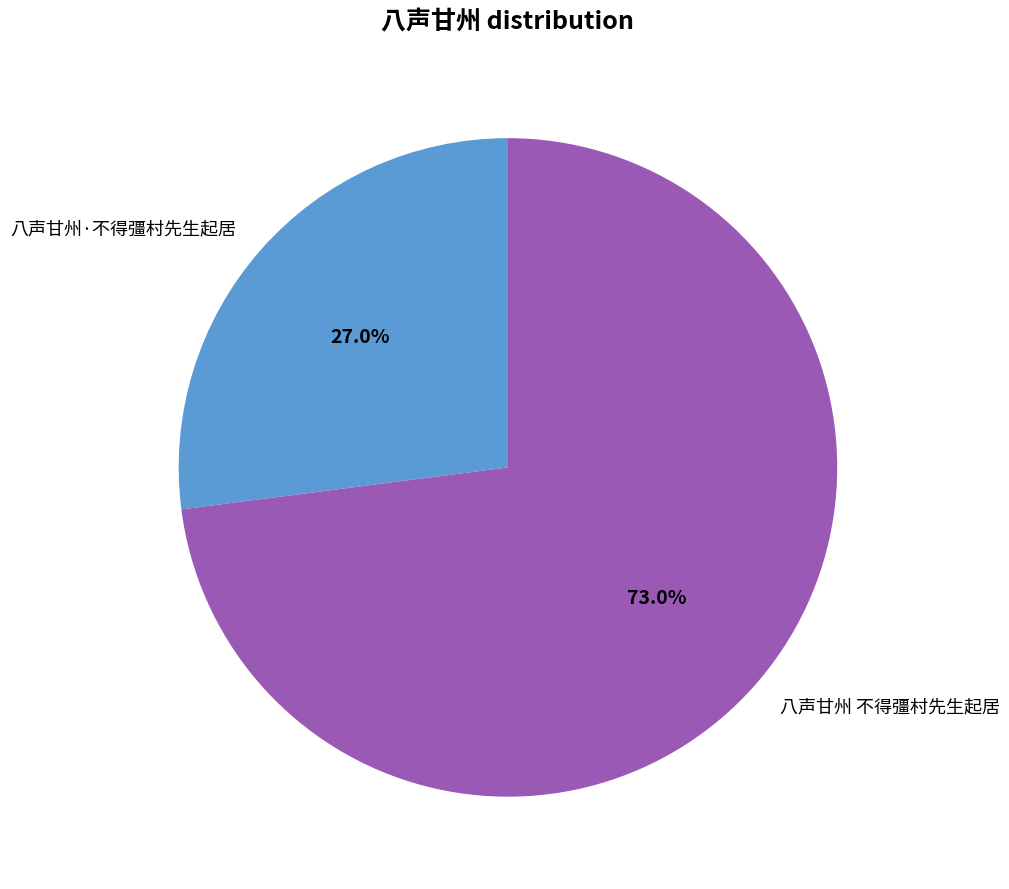

Is there a majority slice in this chart?

Yes